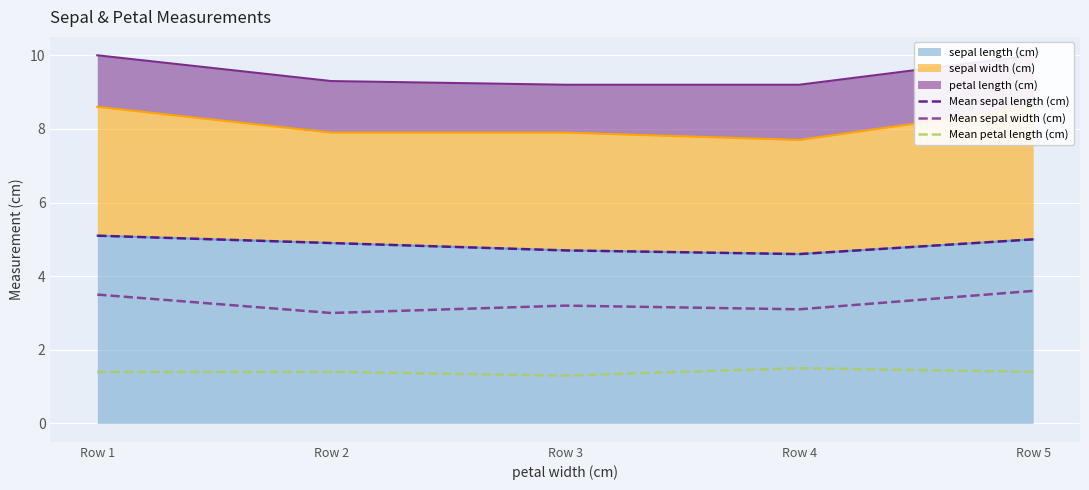

List the labels in order of Mean petal length (cm) value, smallest first.

Row 3, Row 1, Row 2, Row 5, Row 4